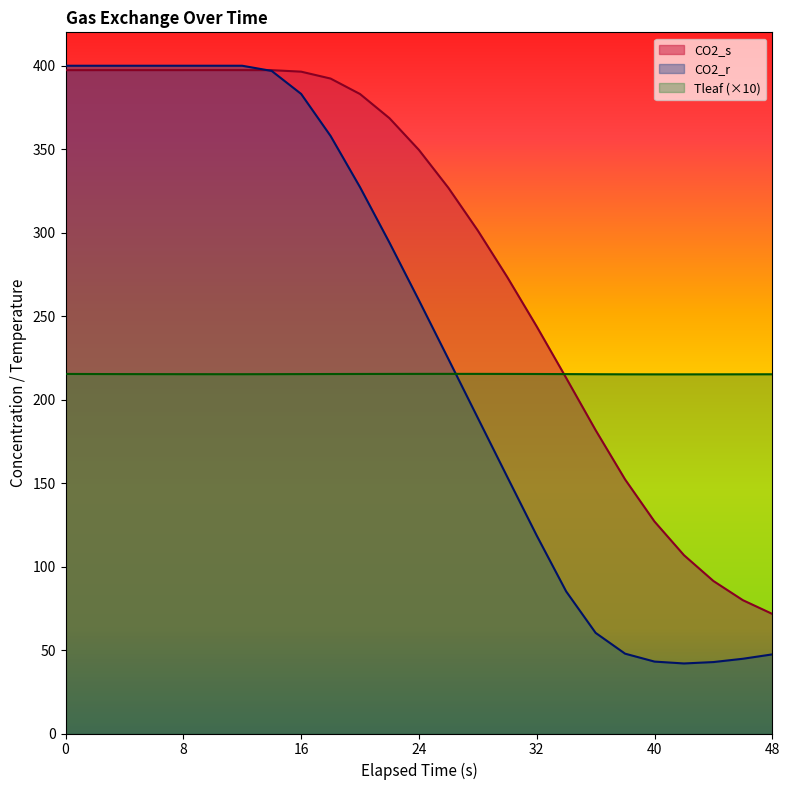

How many values in the CO2_r series exceed 259?

13